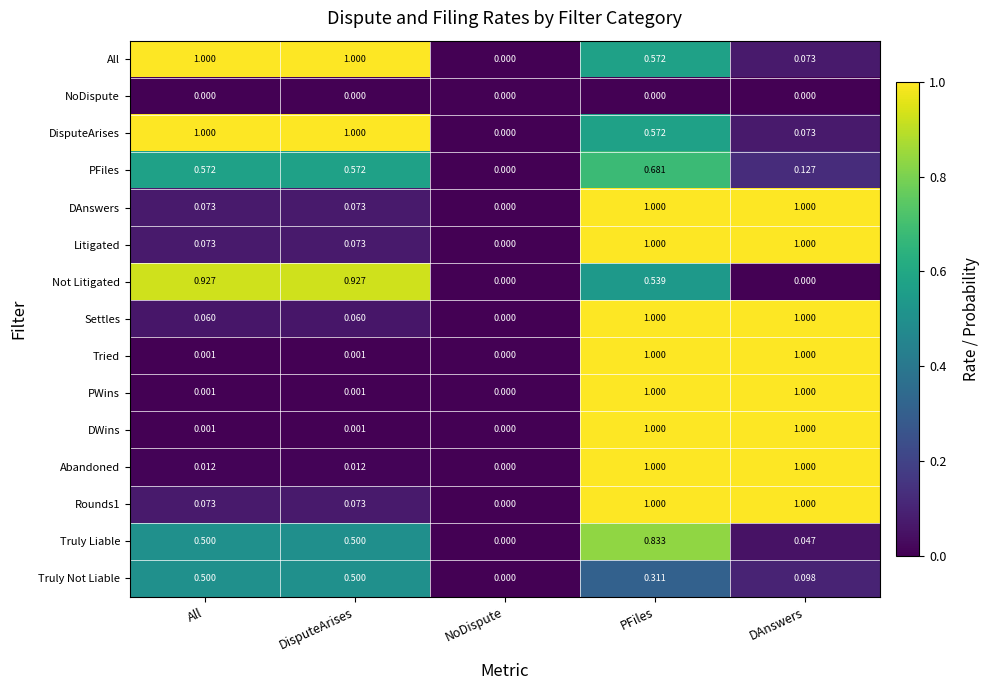

At which label is Rounds1 closest to 0?

NoDispute